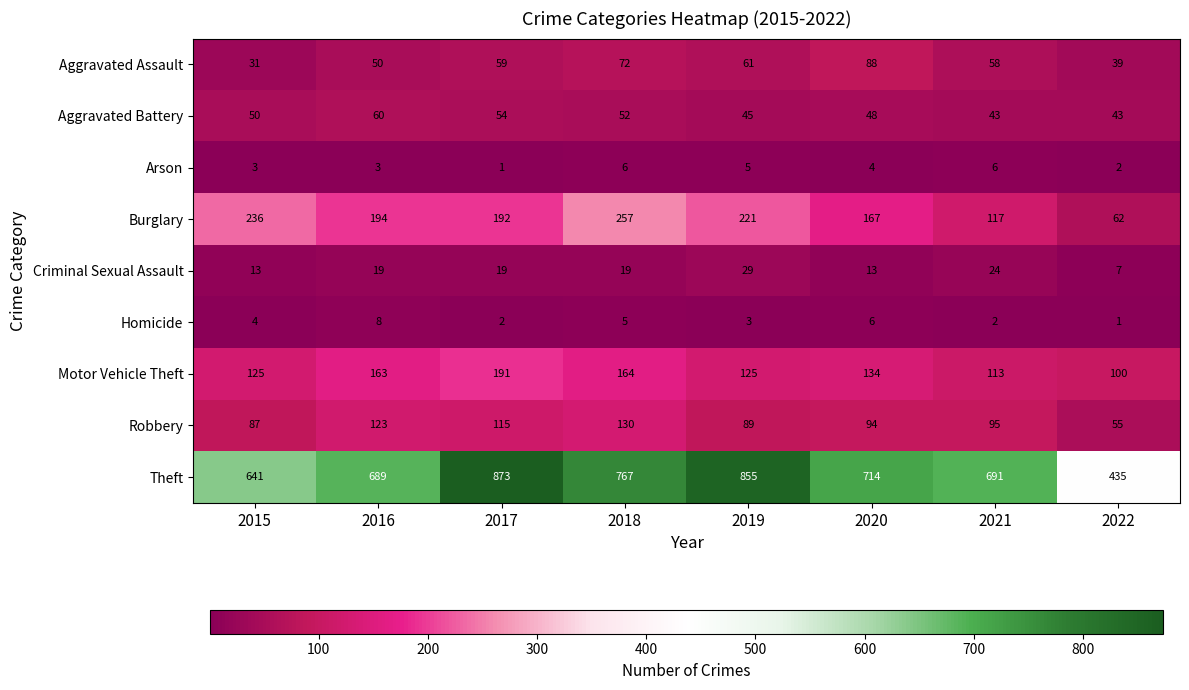

What value does the Motor Vehicle Theft series have at 2015, to the nearest 5?

125